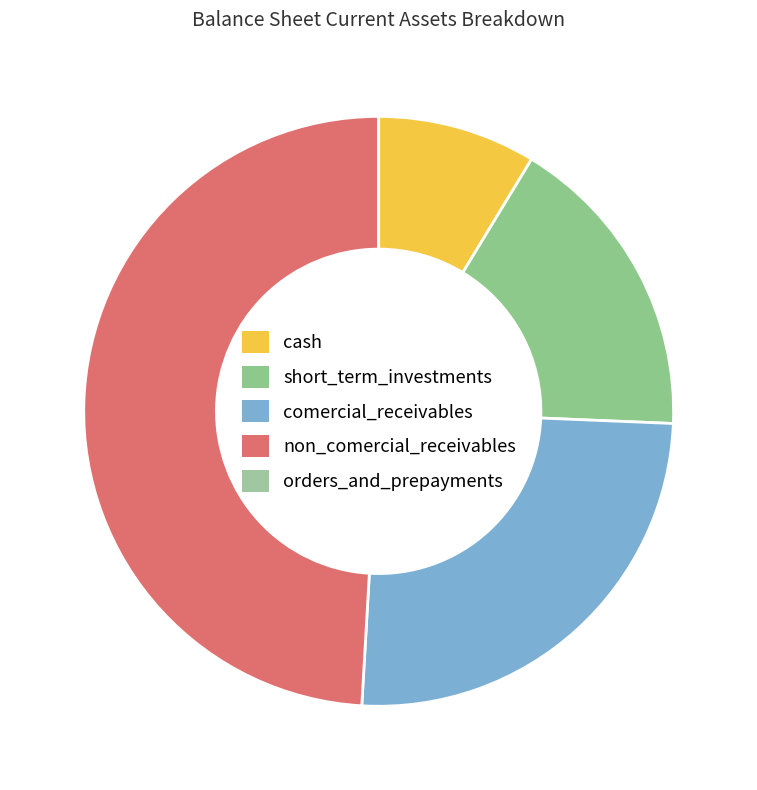

Do orders_and_prepayments and comercial_receivables together represent more than half of the pie?

No